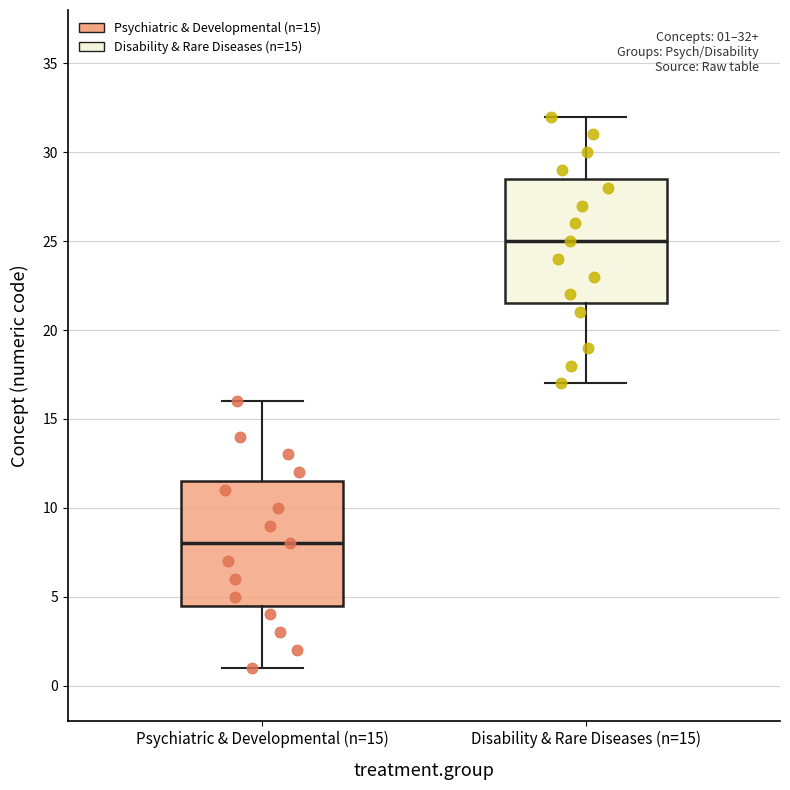

Which box has the highest median line?

Disability & Rare Diseases (n=15)